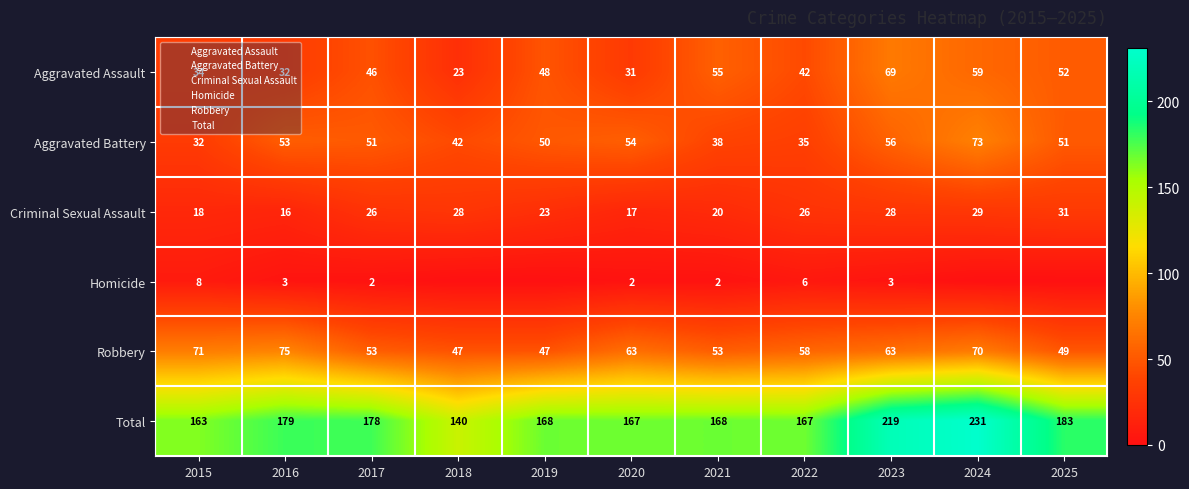

At which label is Criminal Sexual Assault closest to 23?

2019